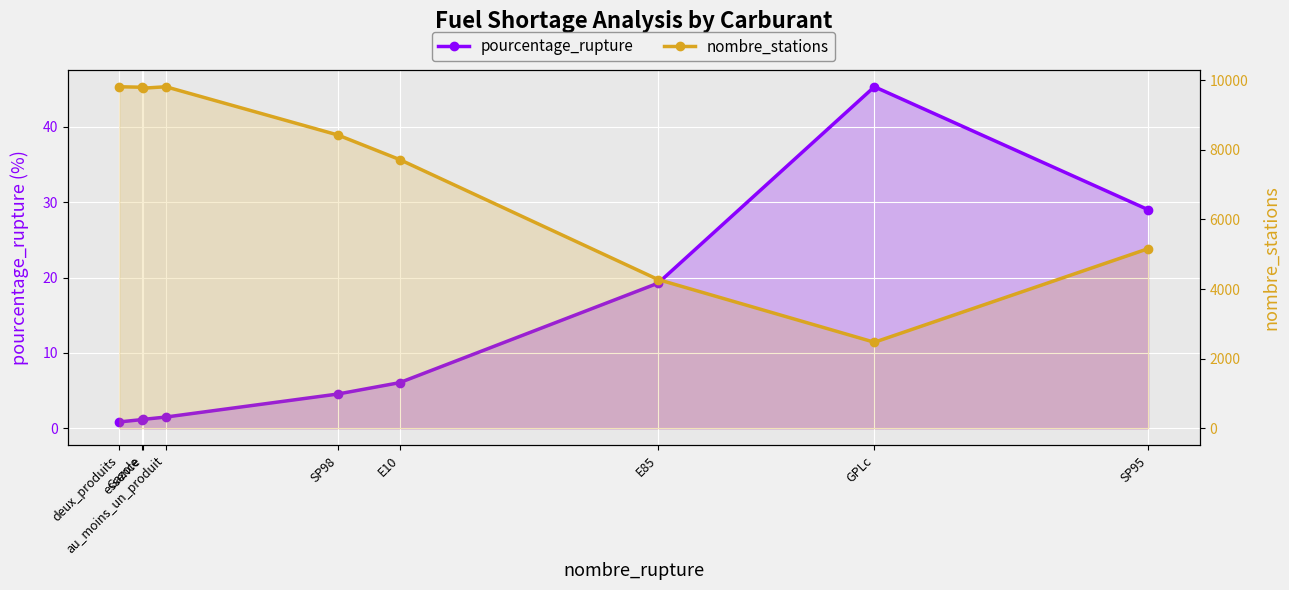

How many data points in nombre_stations are less than 8424?

4